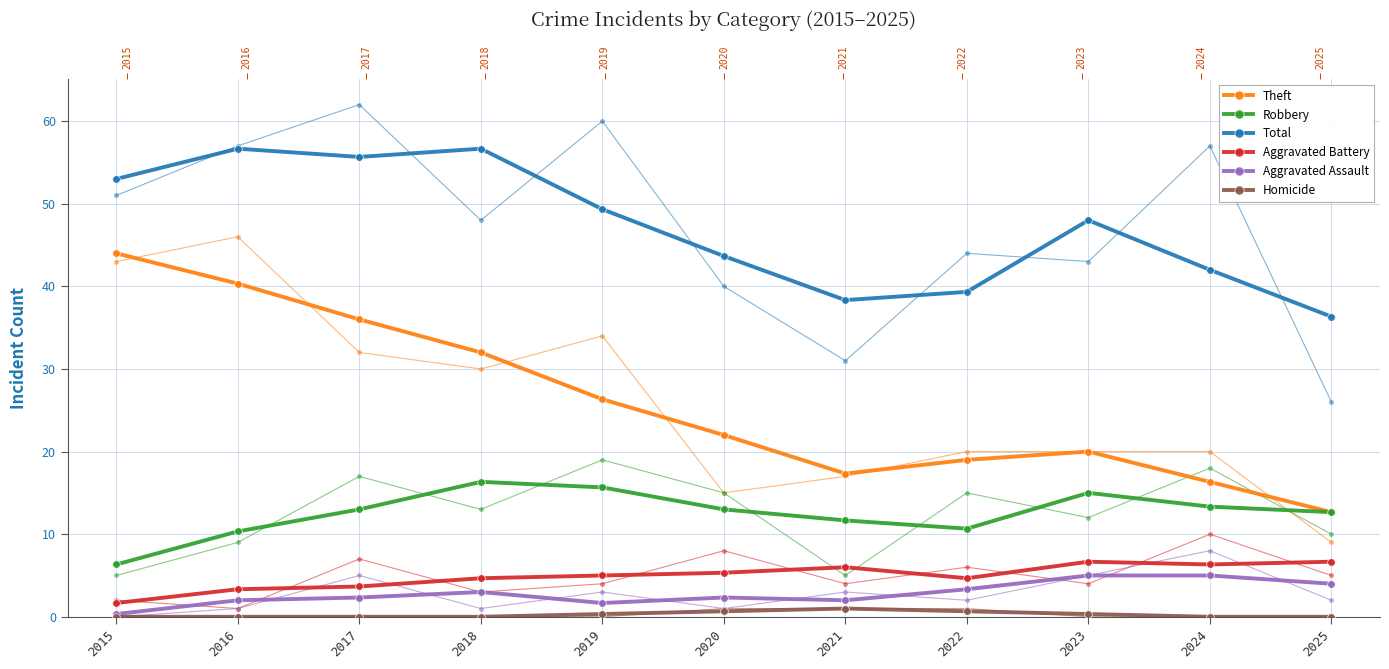

What is the sum of all Aggravated Battery values?

54.0